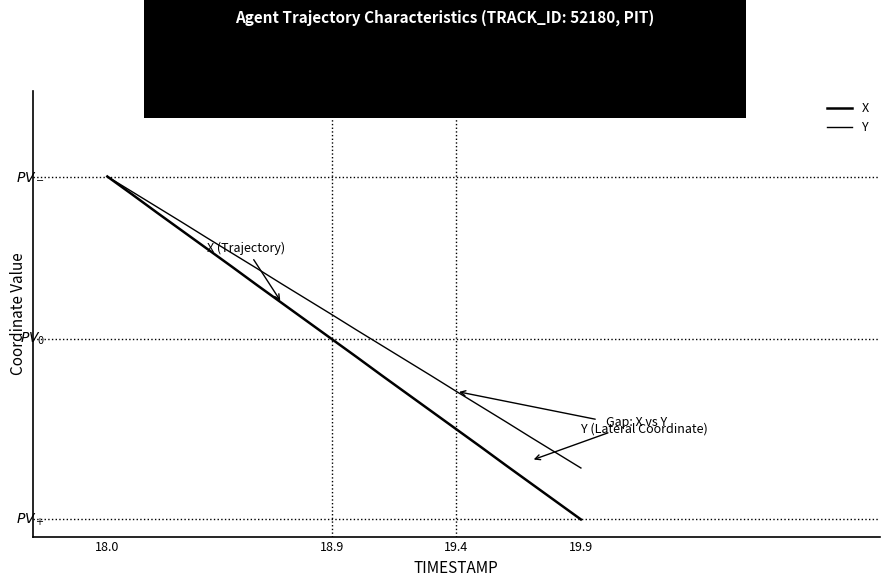

Does the chart display data point markers on the line(s)?

No